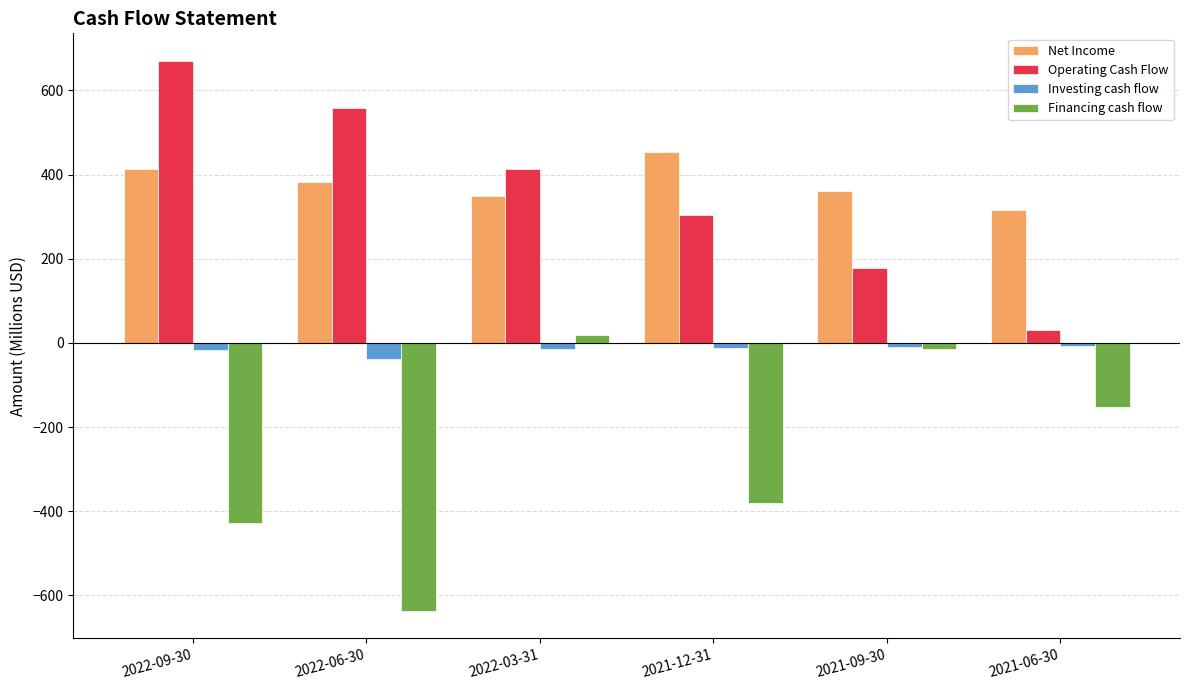

What is the value of the Investing cash flow bar at the 6th from the left?

-6.4